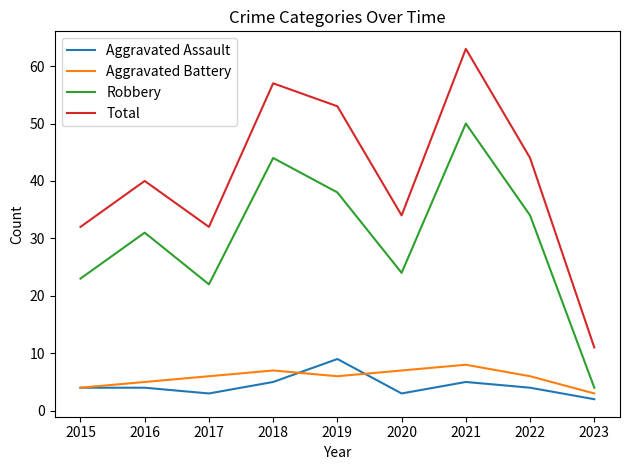

What is the spread (max minus min) of values at 2021?

58